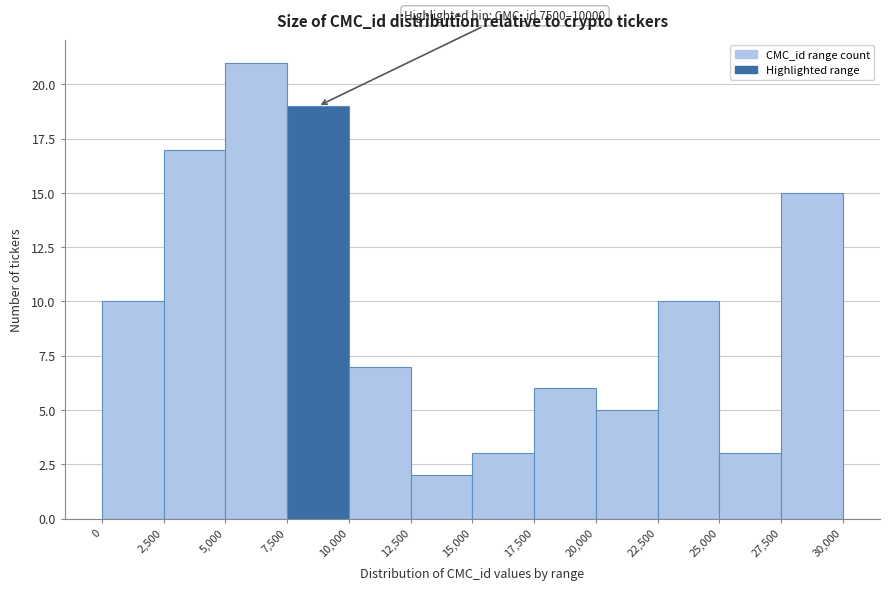

Which range on the x-axis has the tallest bar?

5,000 to 7,500